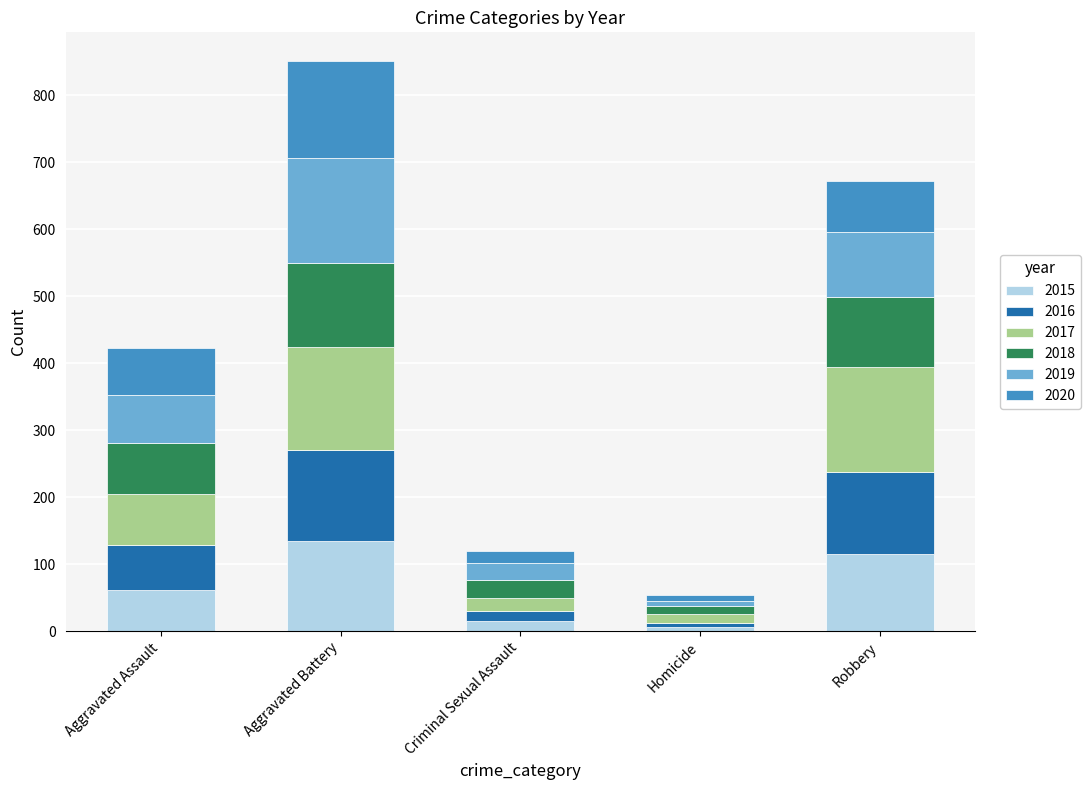

What is the difference between the maximum and minimum values in the 2015 series?

128